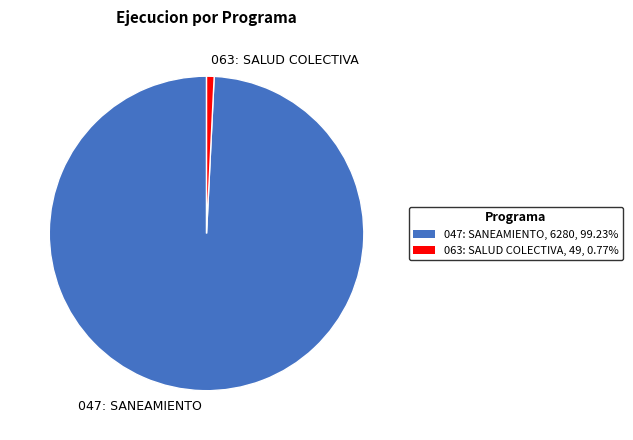

Is 063: SALUD COLECTIVA the majority of the pie?

No